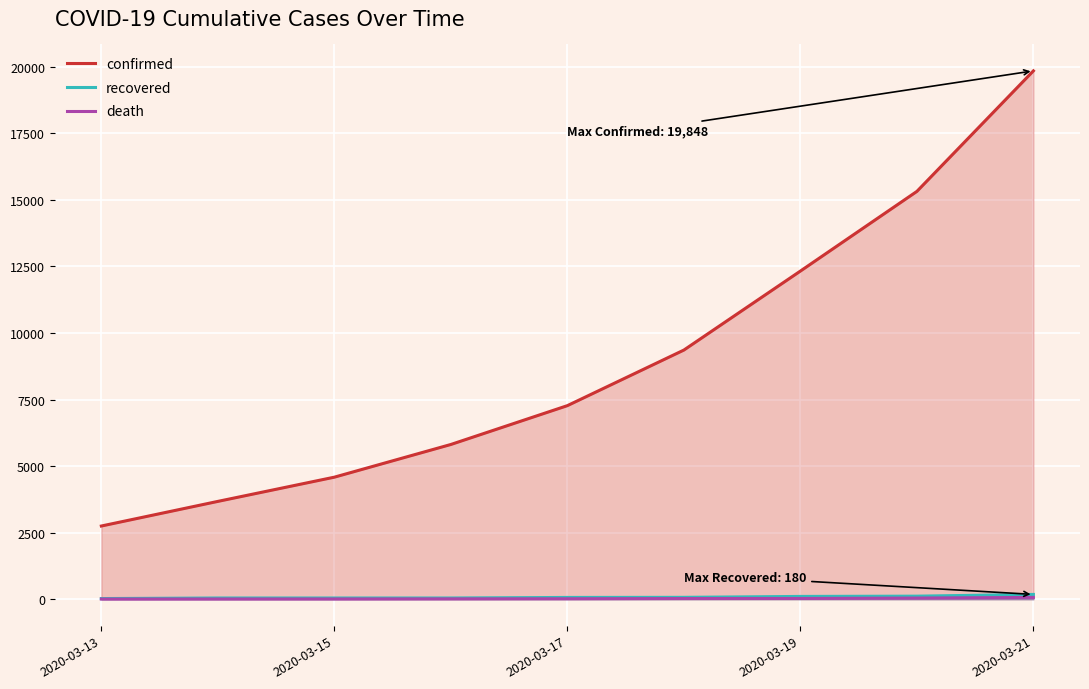

Reading left to right, what are all the values shown in this chart?

confirmed: 2750	3675	4585	5813	7272	9360	12327	15320	19848
recovered: 25	46	46	46	67	71	105	115	180
death: 6	8	9	13	17	26	28	44	68